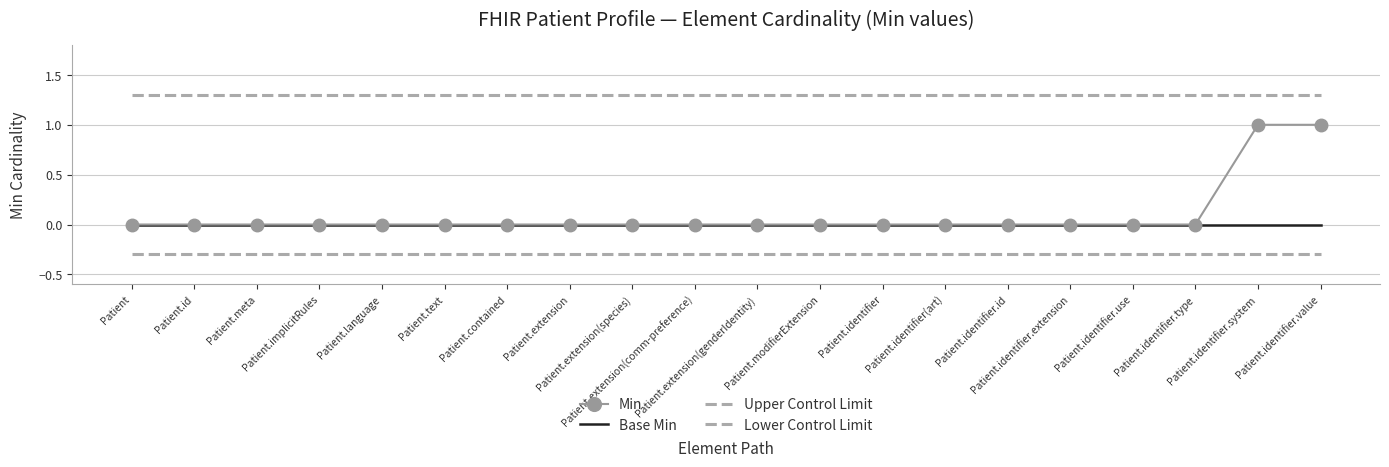

What is the total value across all series at Patient?

1.0